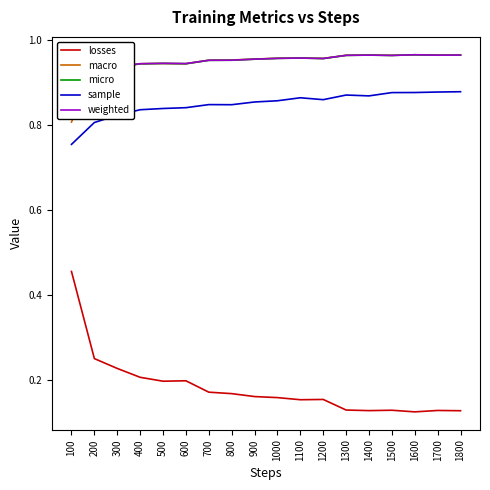

How many data points does each series have?

18